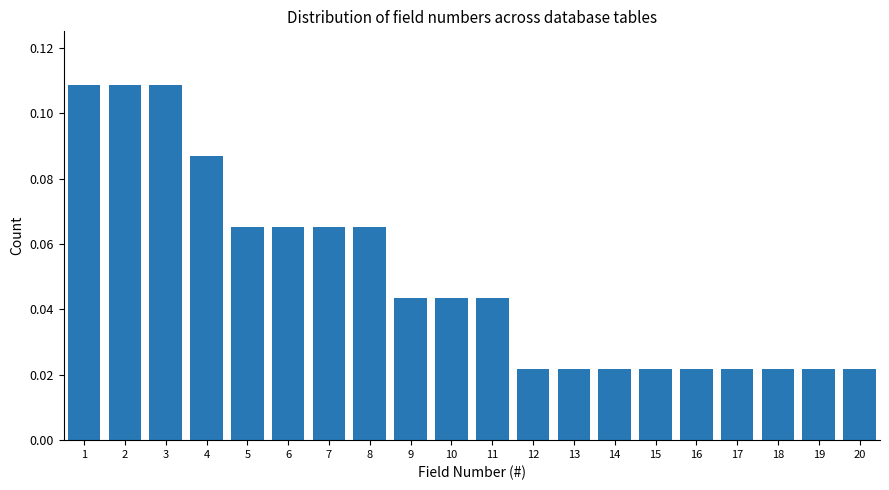

The value at 4 is 0.0. True or false?

False